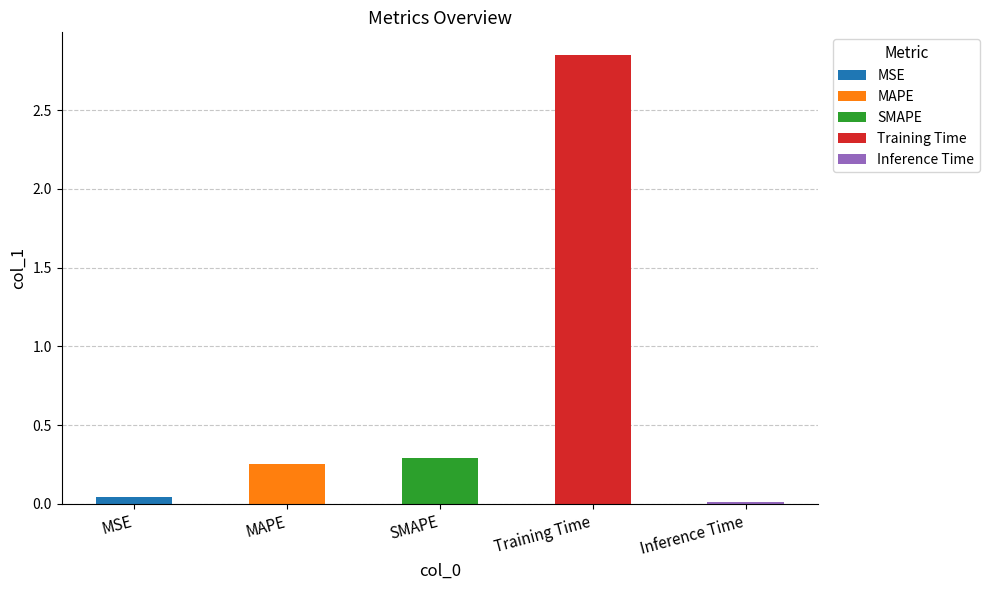

Between MSE and MAPE, which is larger?

MAPE